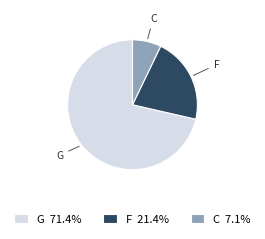

What is the majority slice?

G